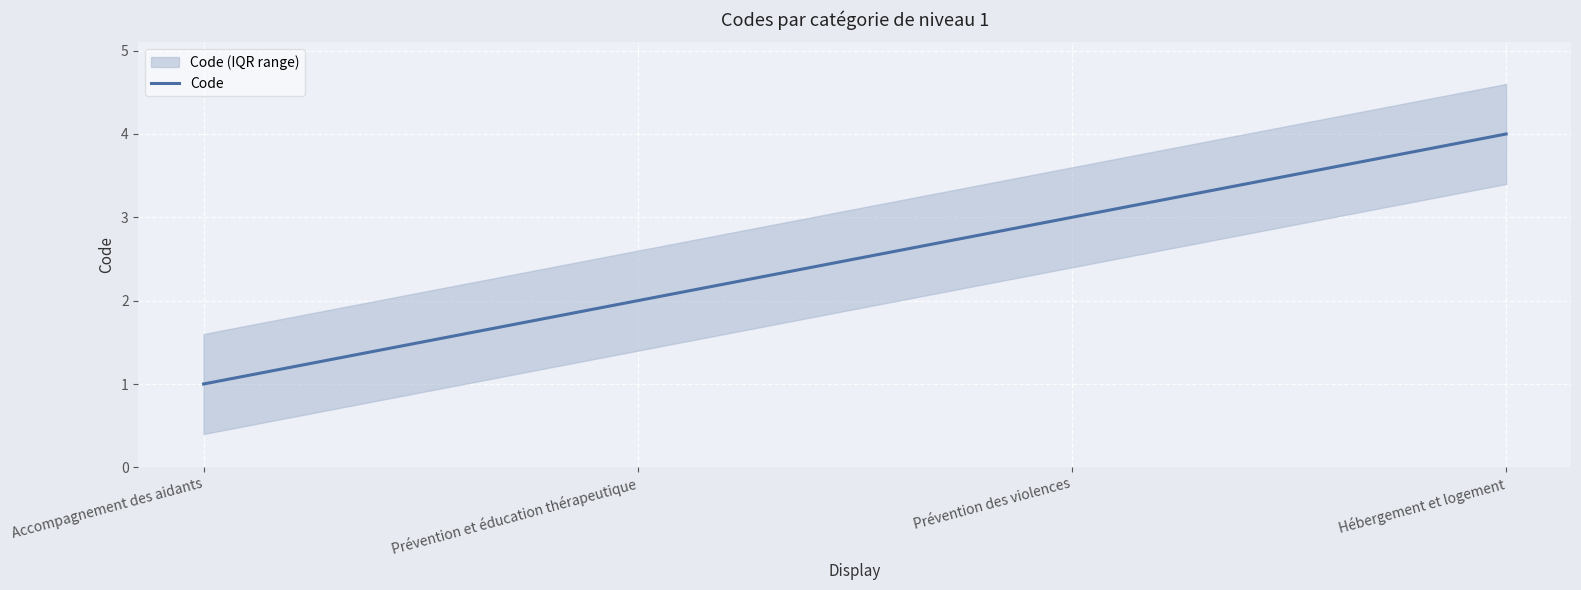

The chart shows a value of 5 at Prévention des violences. True or false?

False